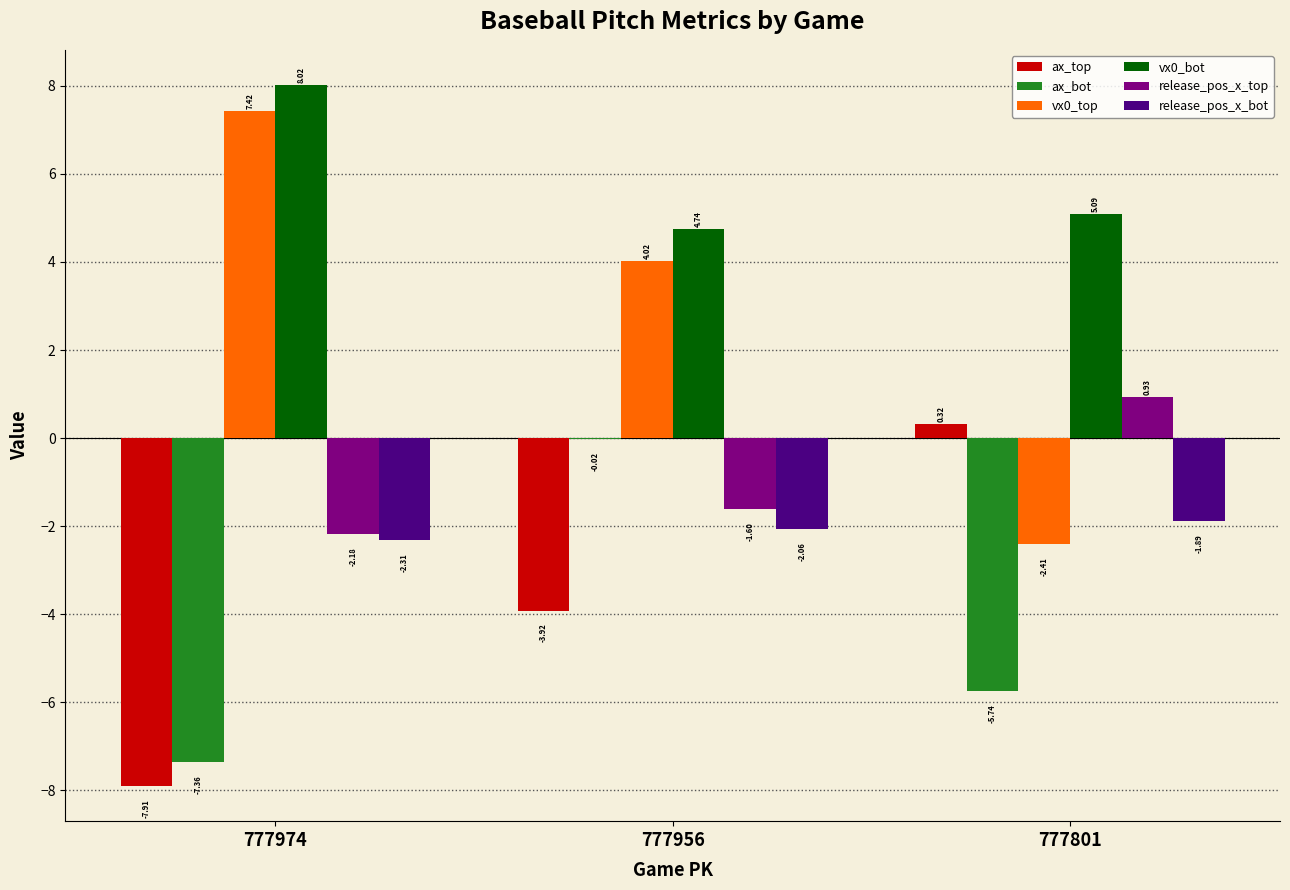

What is the sum of all ax_bot values?

-13.1